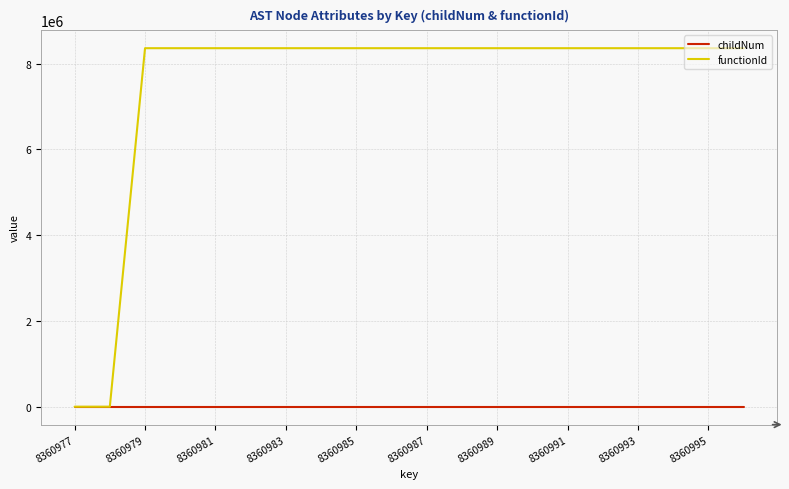

Which series has the largest total across all categories?

functionId